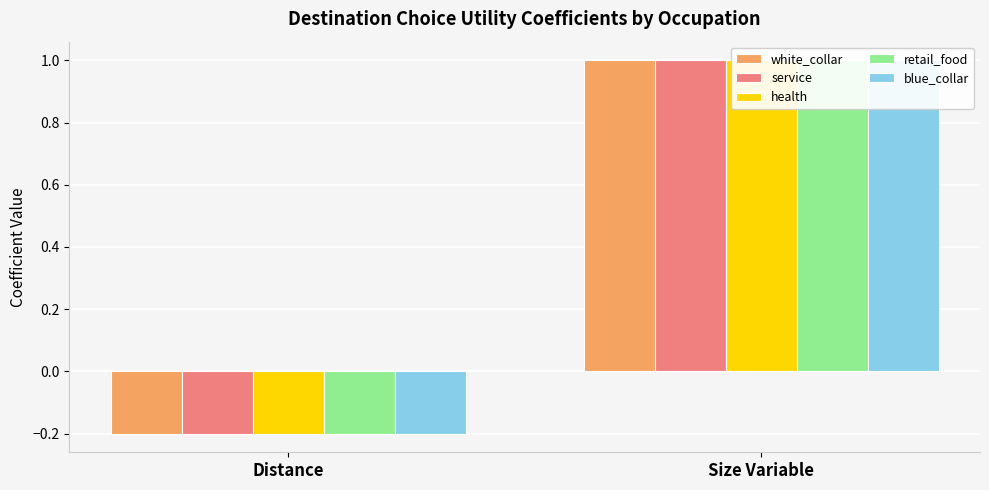

What is the maximum value for blue_collar?

1.0